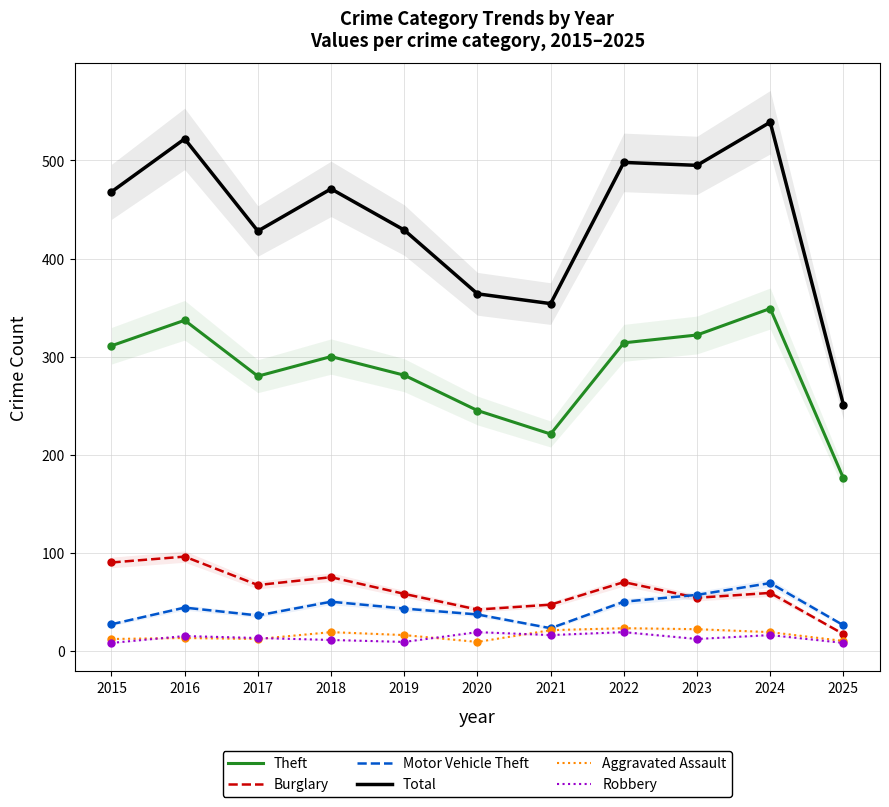

The value of Aggravated Assault at 2018 is 4. True or false?

False